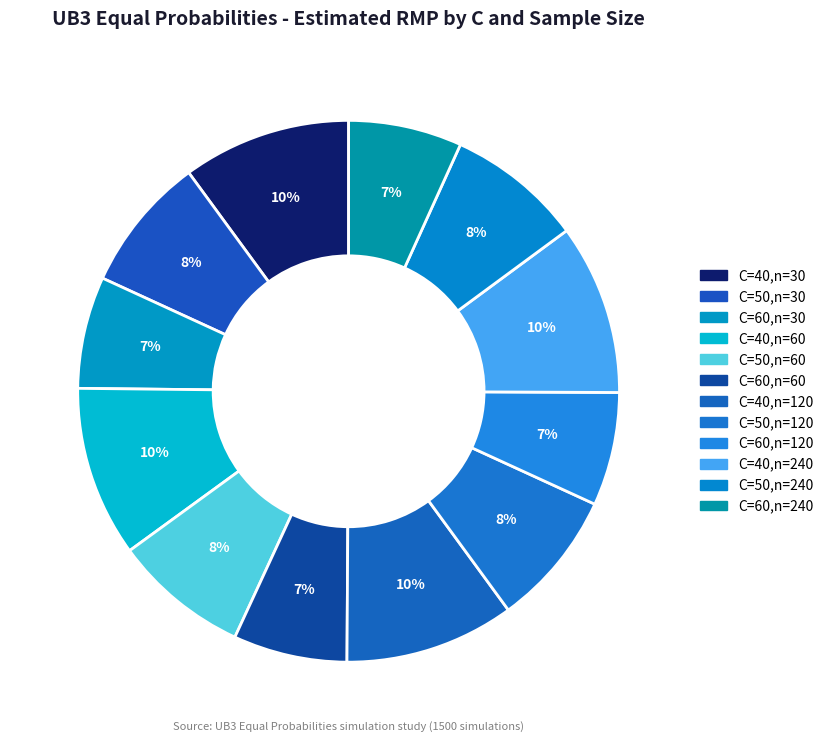

How many segments does this pie chart have?

12